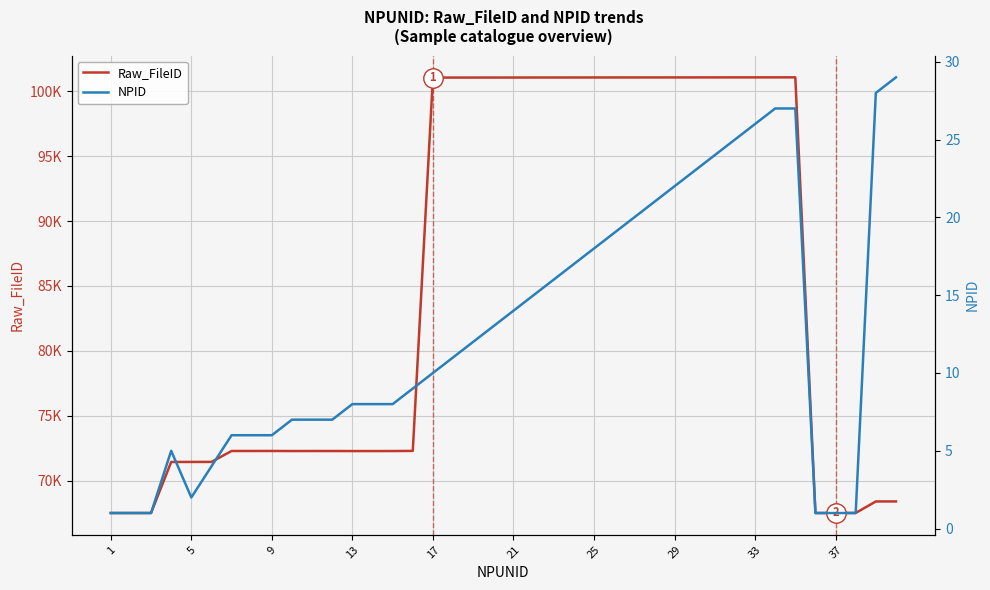

At which label does Raw_FileID first exceed 72287?

17